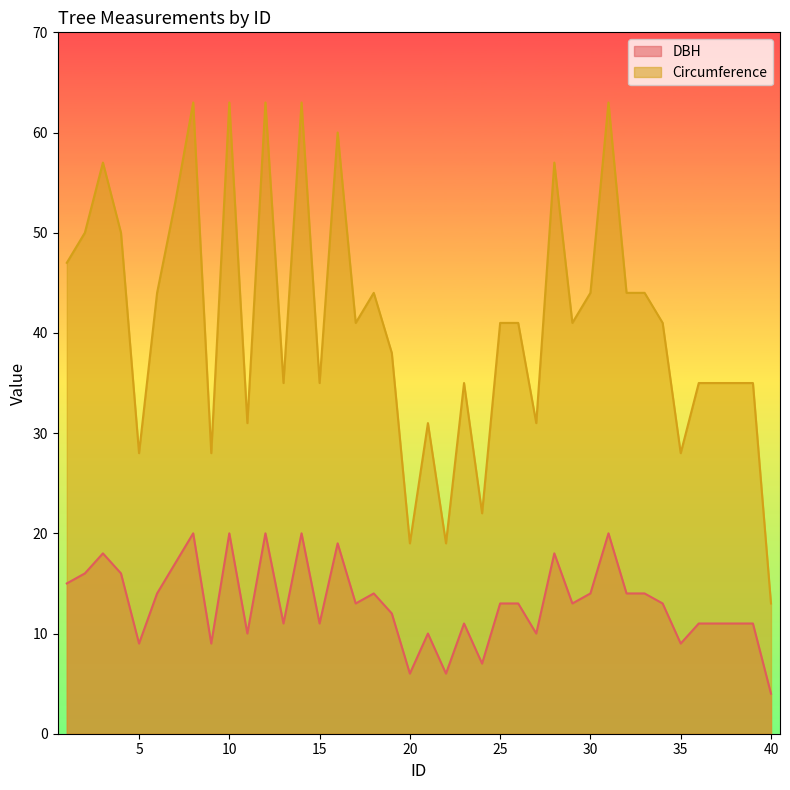

At which category does Circumference reach its first local peak?

3